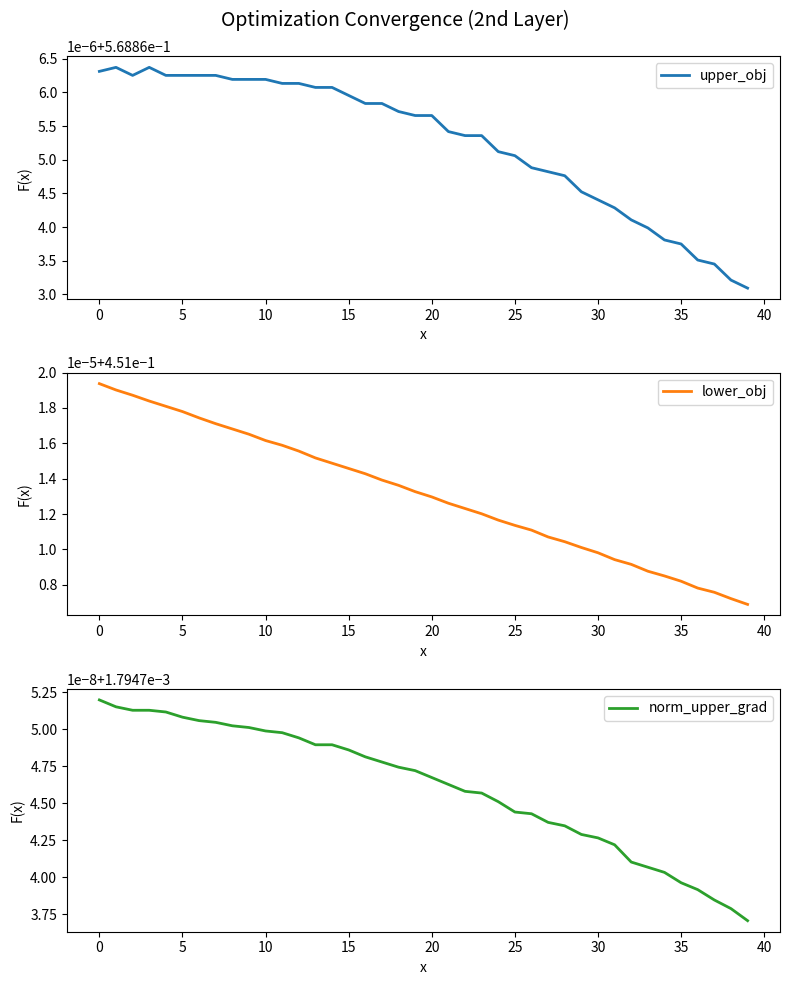

Between 33 and 35, which series saw the biggest shift?

lower_obj